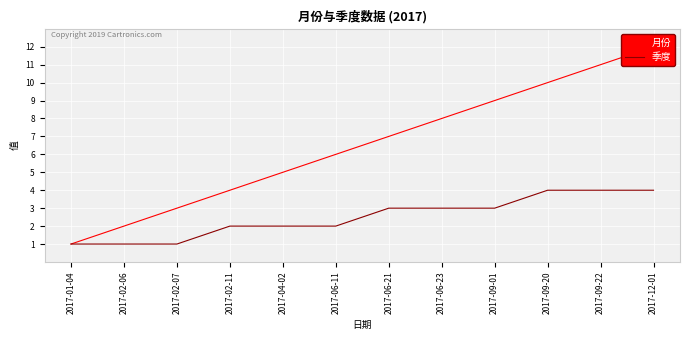

What are all the series names shown in the legend?

月份, 季度